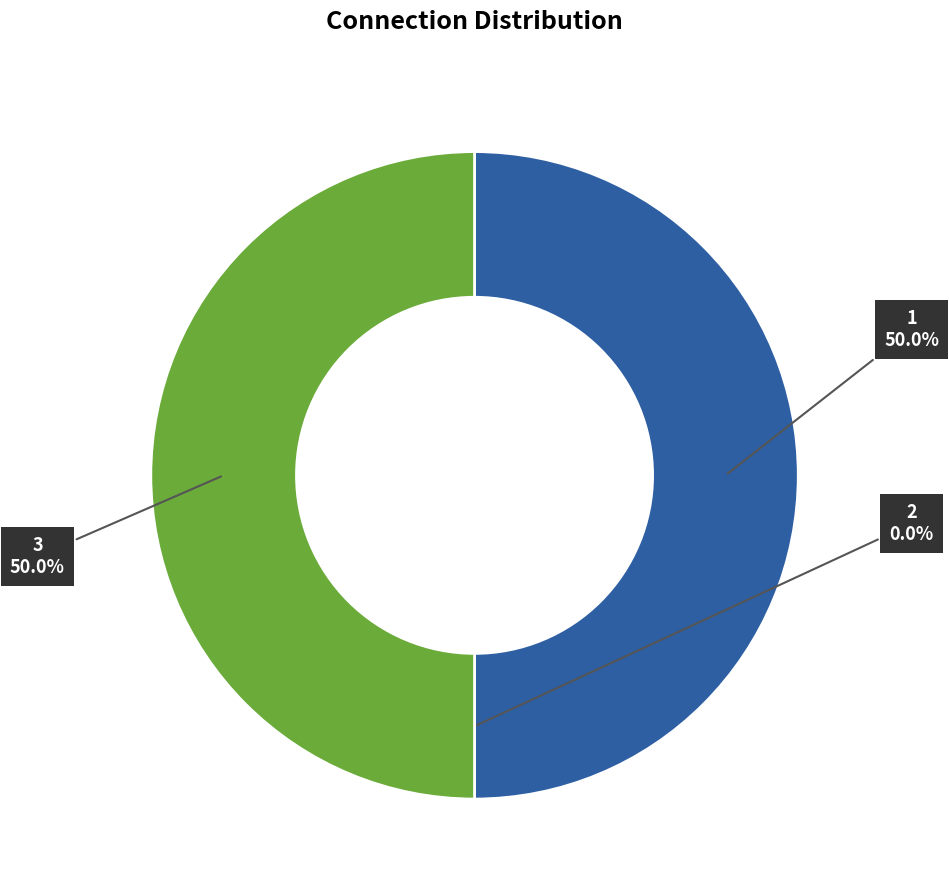

True or false: 1 accounts for 56% of the total.

False